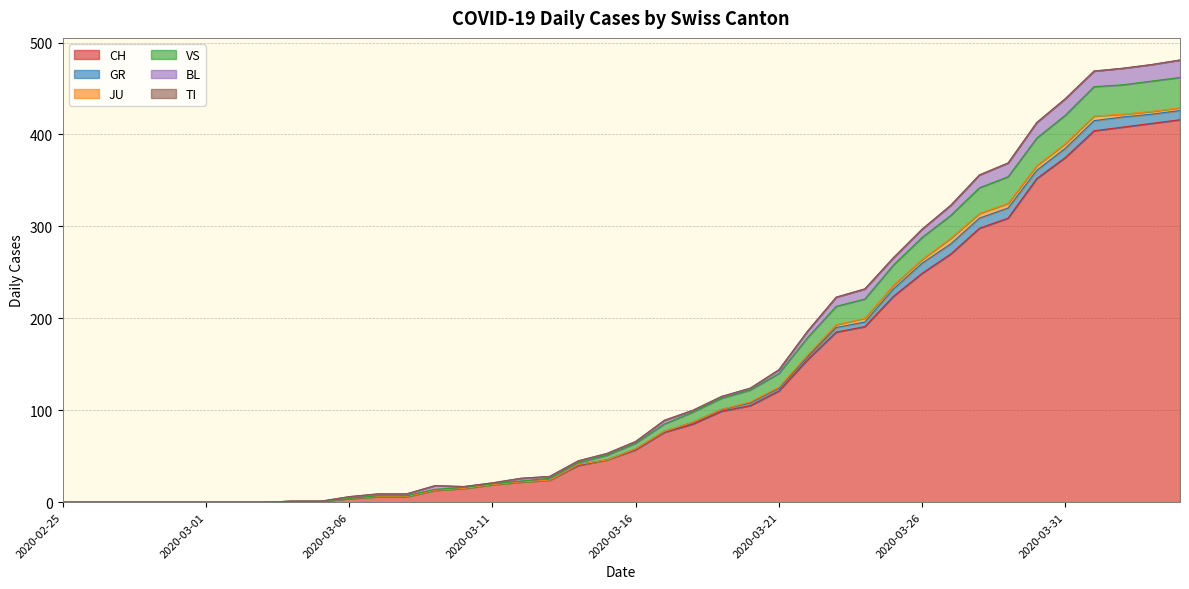

What are all the series names shown in the legend?

CH, GR, JU, VS, BL, TI